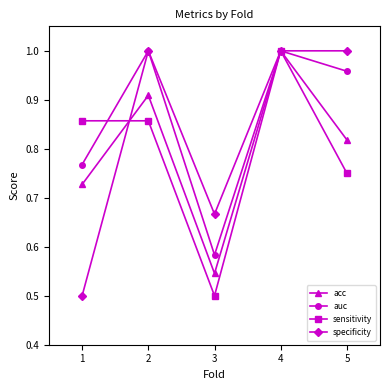

At how many categories does at least one series exceed 0?

5